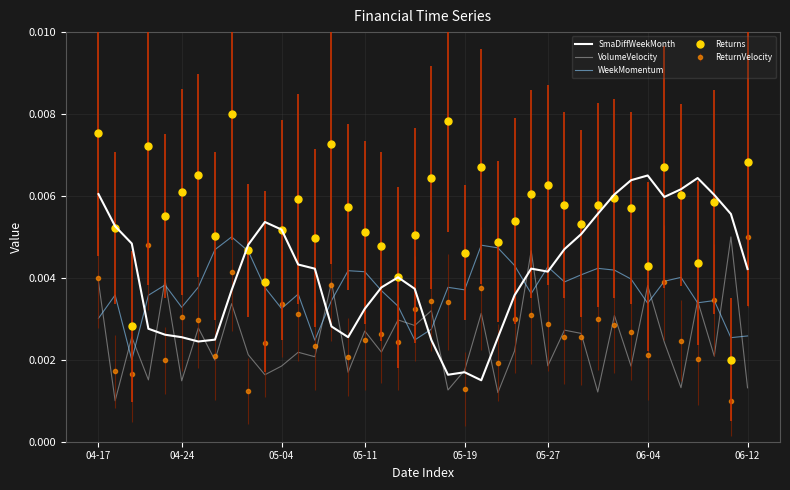

True or false: VolumeVelocity and WeekMomentum cross at least once.

True